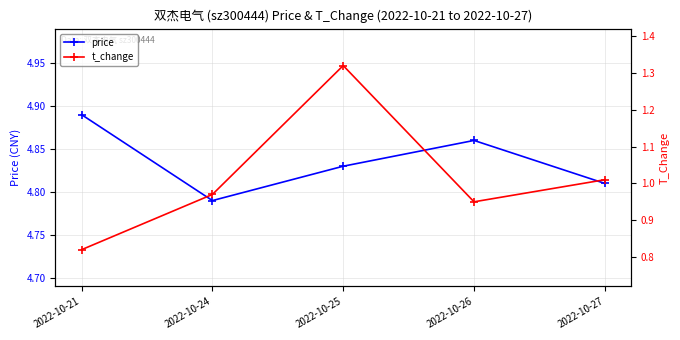

At which label is t_change closest to 1?

2022-10-27